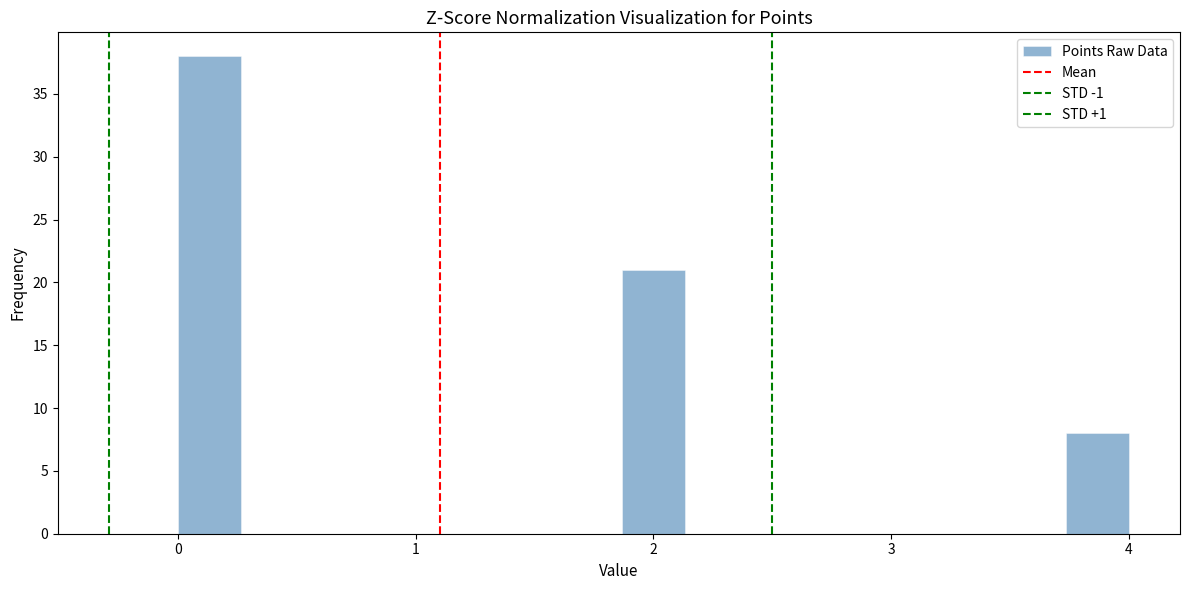

Read against the x-axis, roughly where is the centre of the tallest bar?

0.1